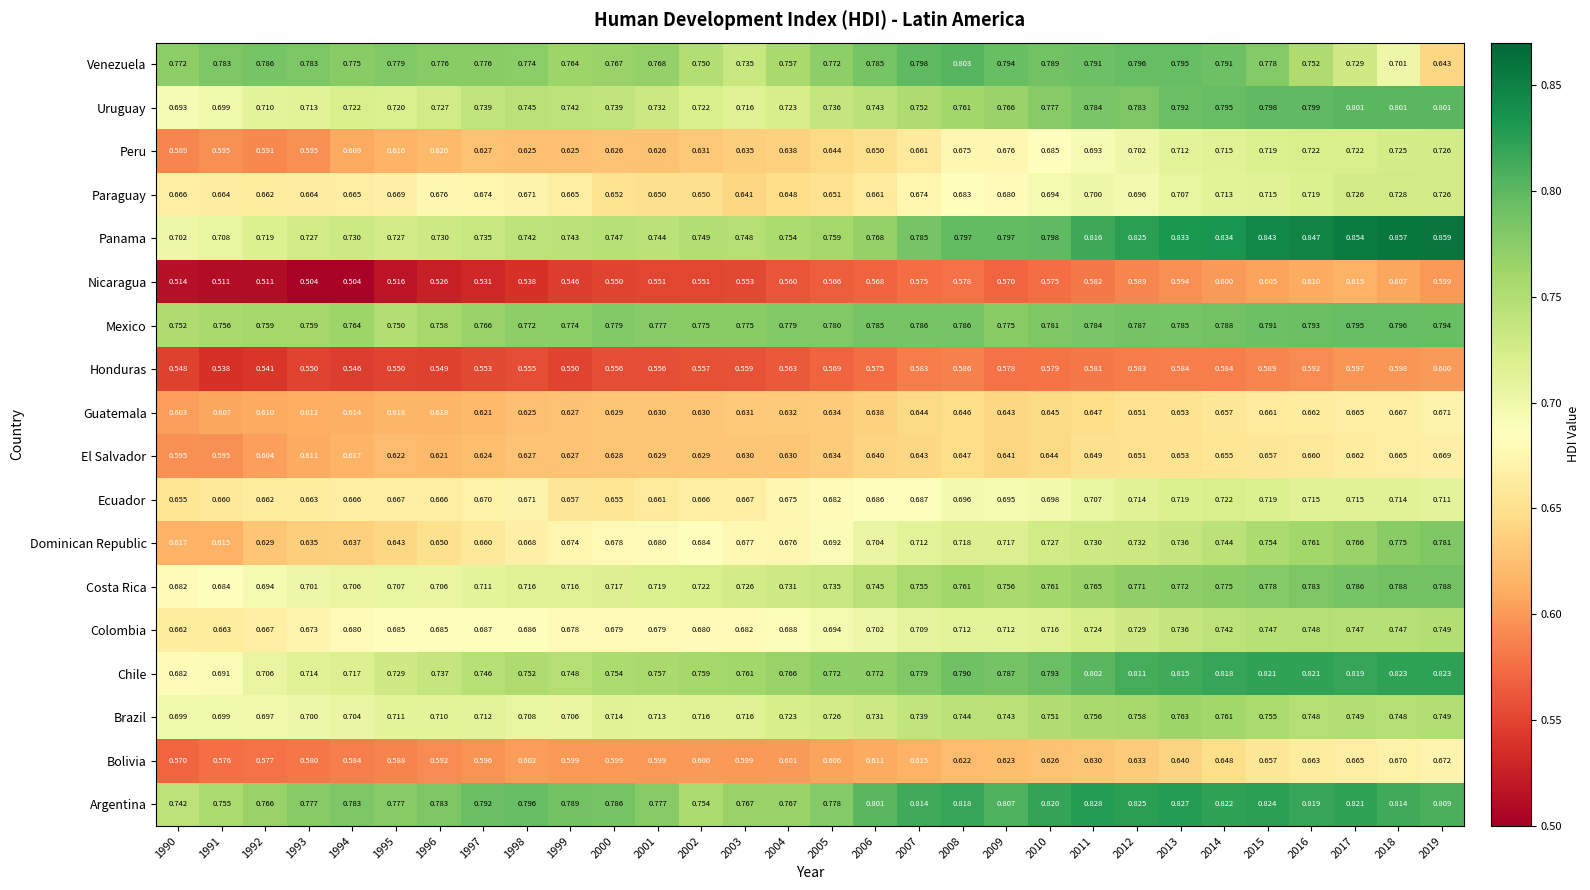

Is the value of Mexico at 1995 greater than the value of Nicaragua at 2007?

Yes